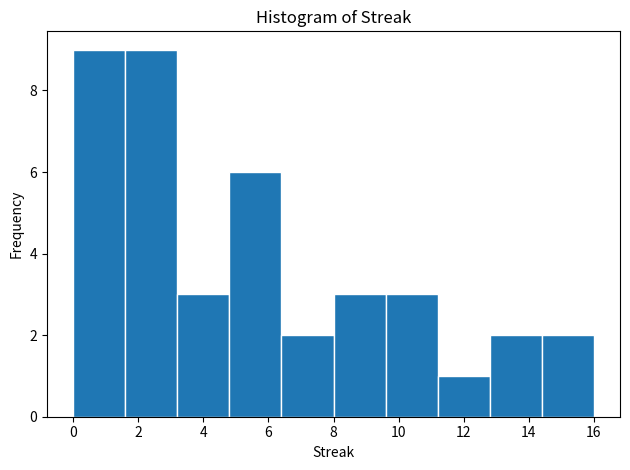

What is the height of the bar covering 14.4 to 16.0 on the x-axis? The values are not printed on the chart, so give them approximately, as read against the axis.

2